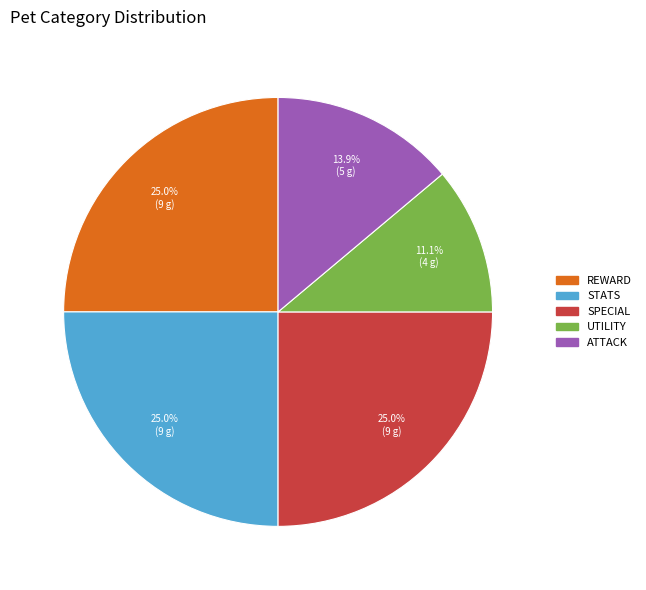

Is there any slice that represents more than half of the pie?

No